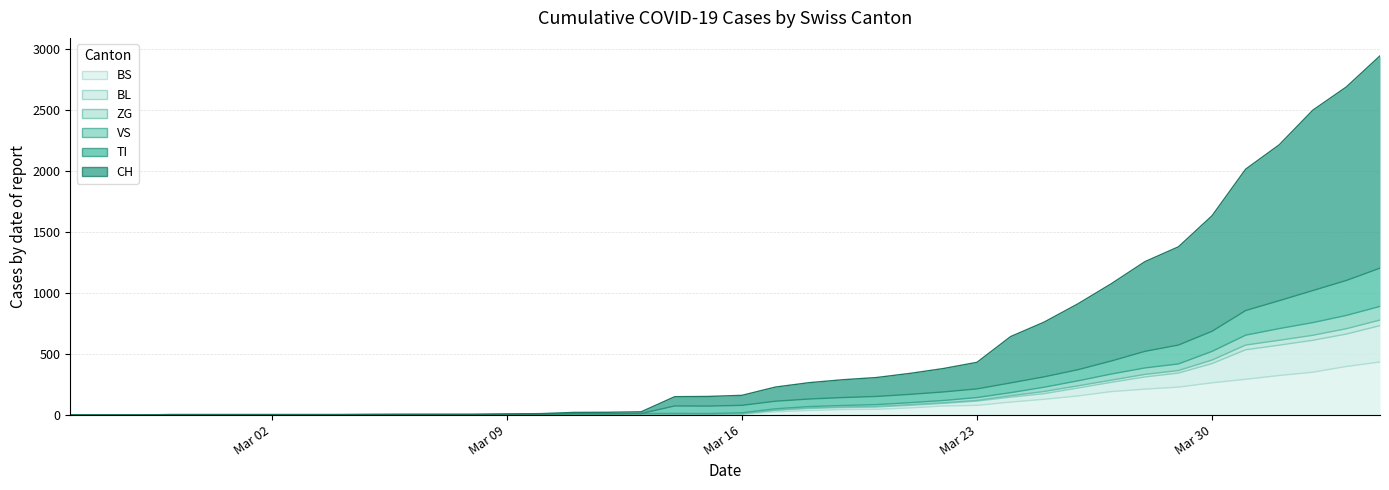

What is the highest value of the BS series?

434